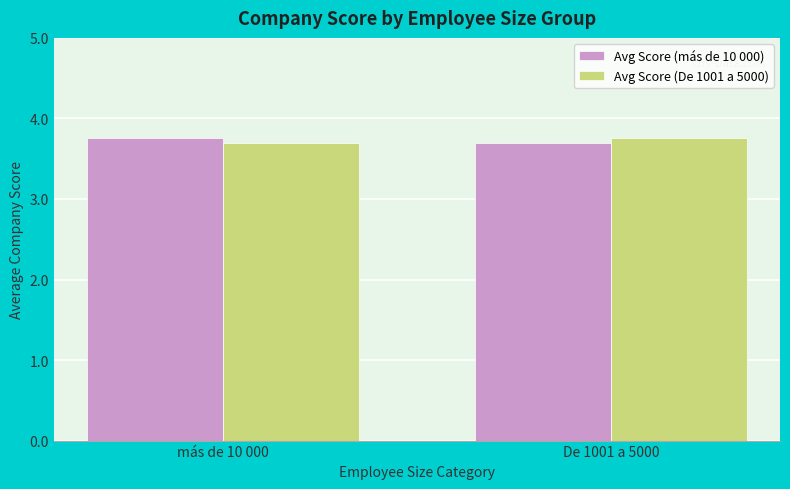

What value does the Avg Score (De 1001 a 5000) series have at más de 10 000?

3.7